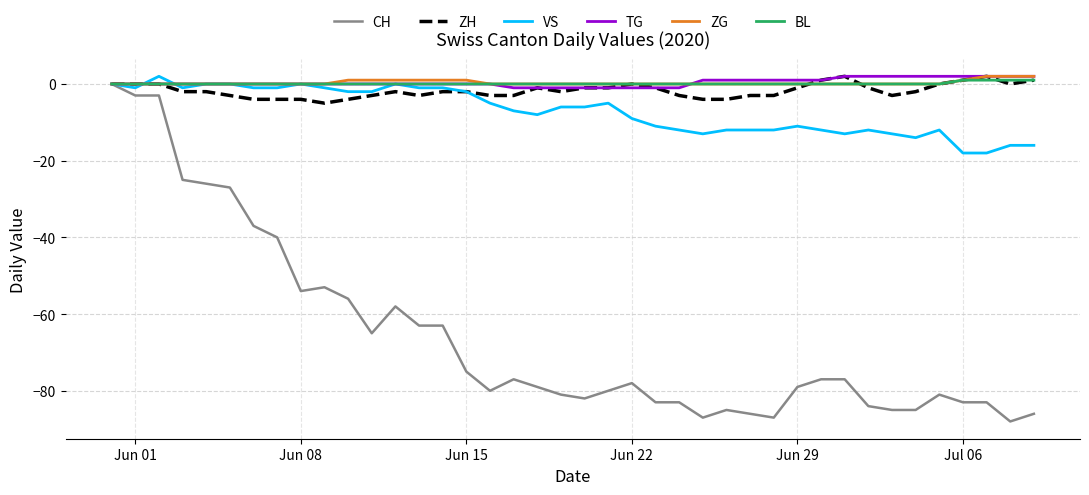

What is the minimum value shown in the chart?

-88